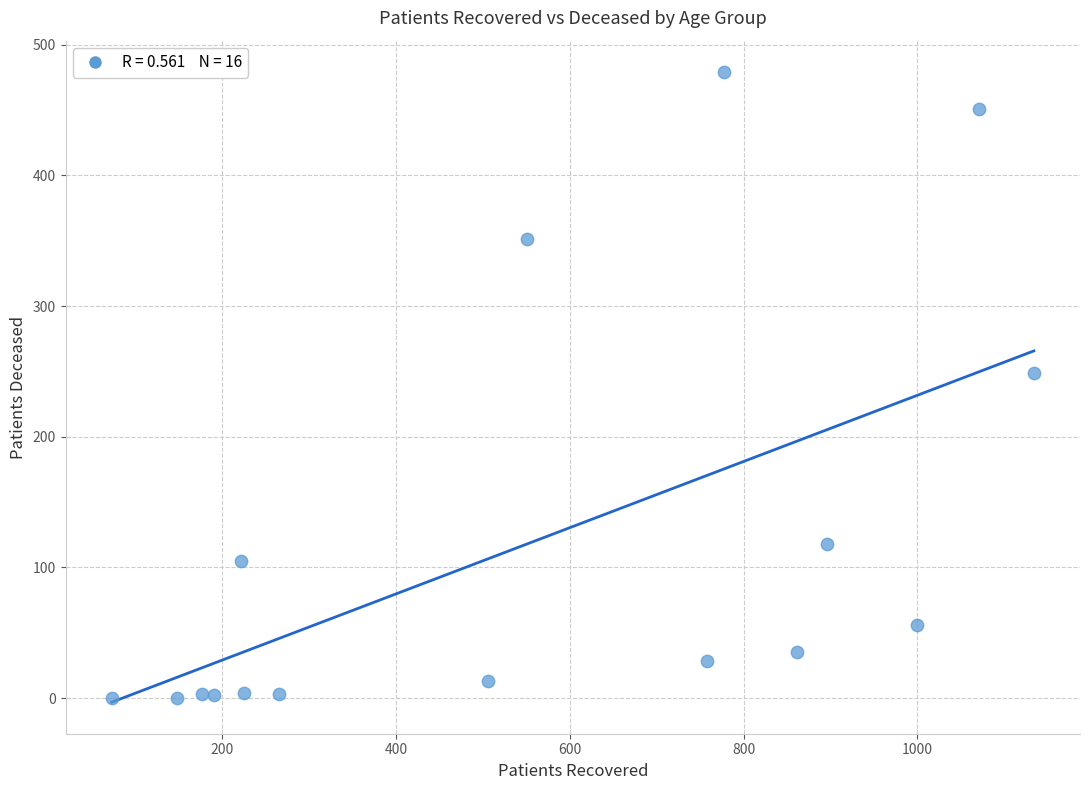

What is the range of Y values (max minus min)?

479